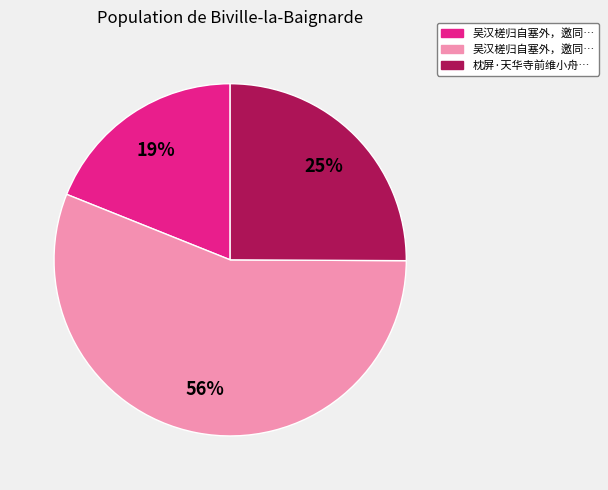

To the nearest percent, what is the difference between the largest and smallest slice percentages?

37%